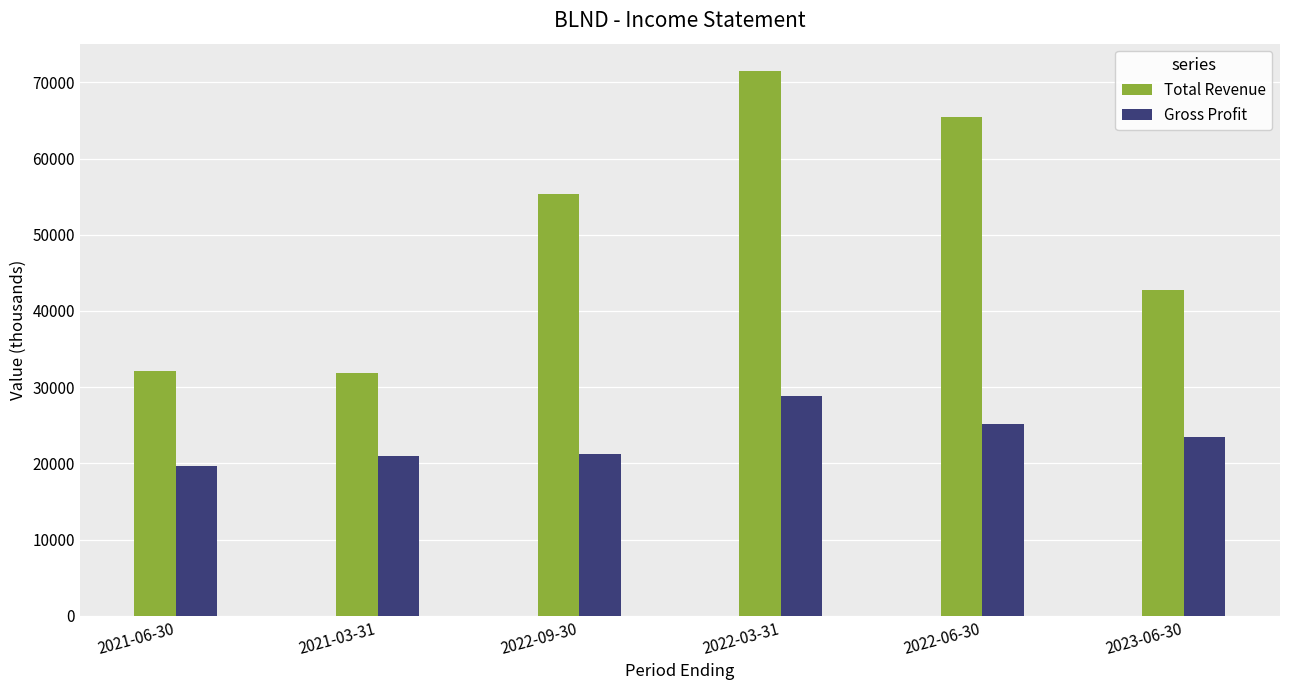

At how many categories does at least one series exceed 41359?

4